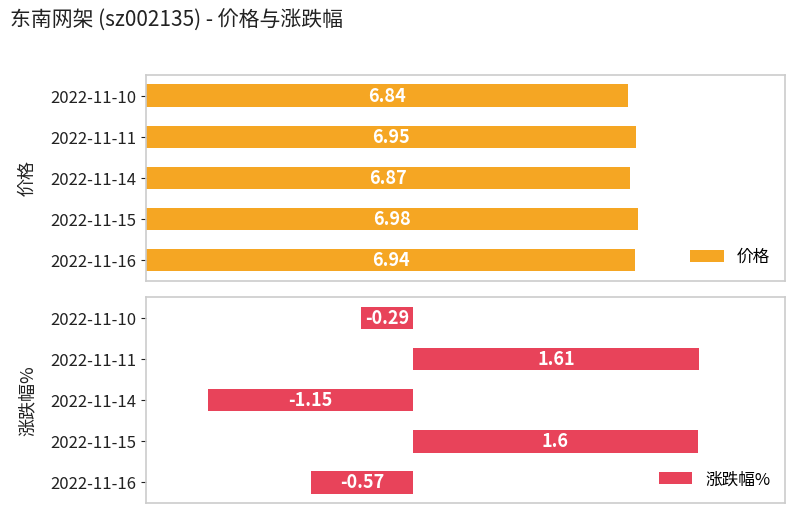

Count the number of categories in the chart.

5